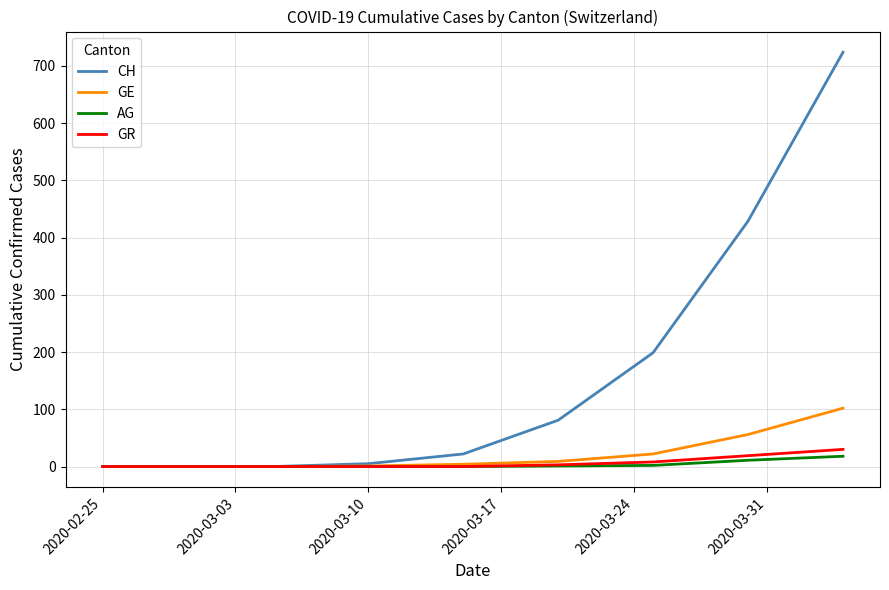

What is the highest value of the GR series?

30